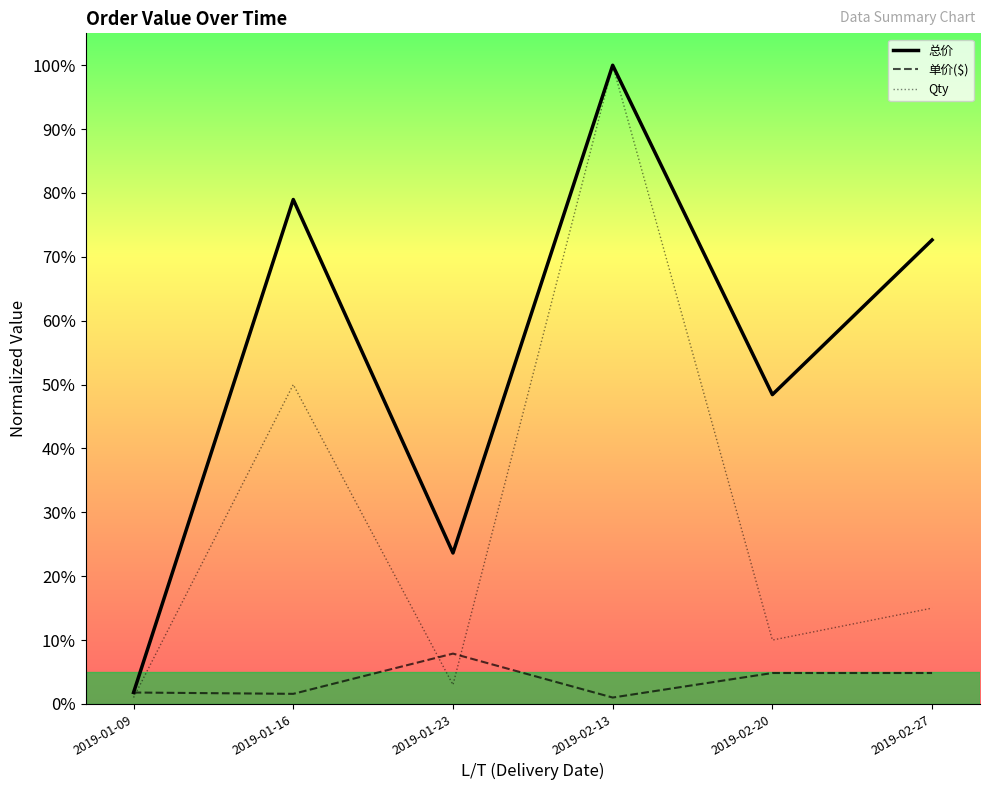

What is the difference between the highest and lowest values at 2019-02-20?

0.4